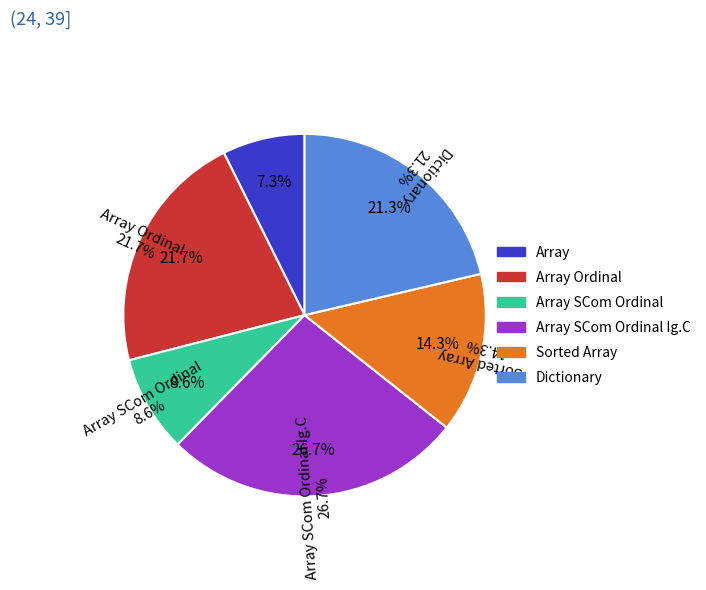

Is Dictionary the majority of the pie?

No